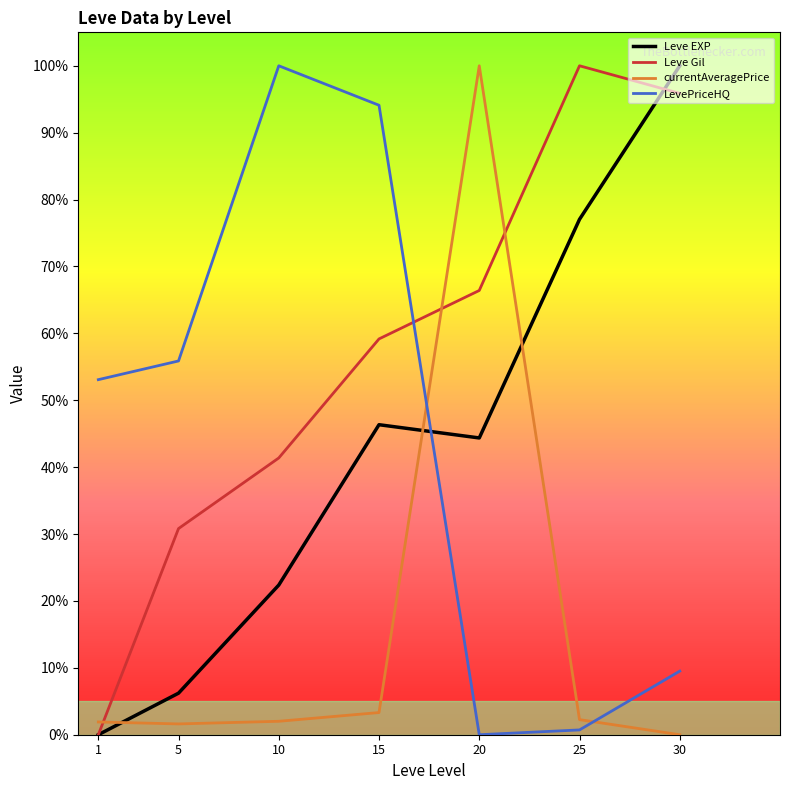

What is the spread (max minus min) of values at 1?

0.5